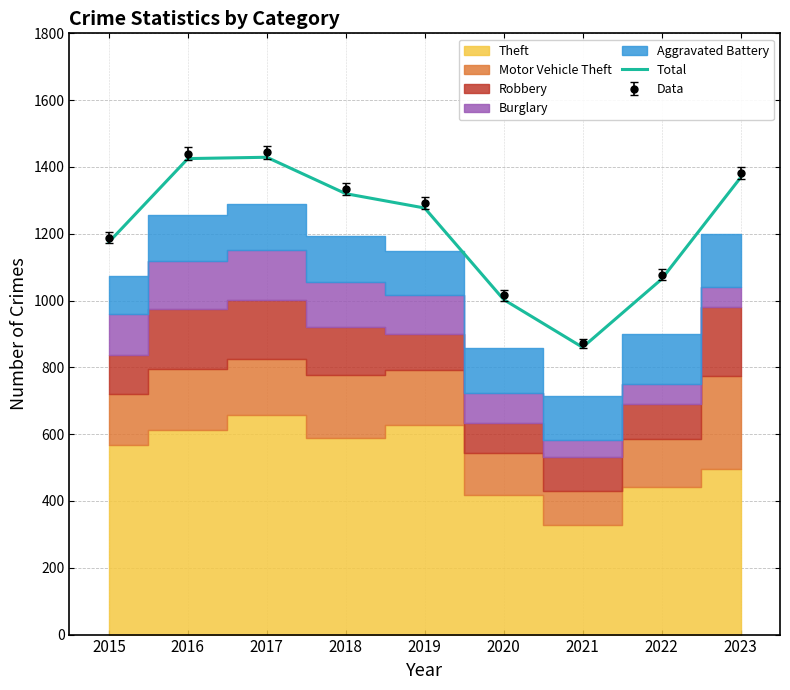

How many data points does each series have?

9